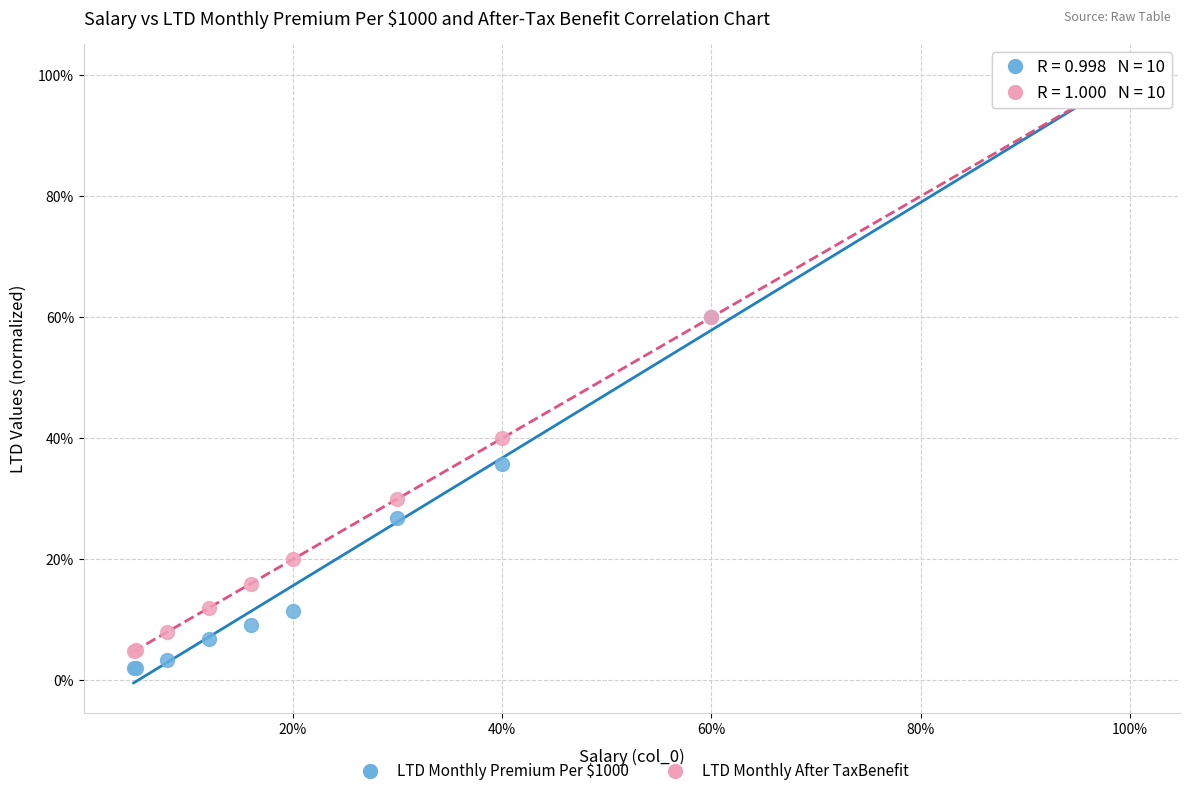

What are all the series names shown in the legend?

LTD Monthly Premium Per $1000, LTD Monthly After TaxBenefit